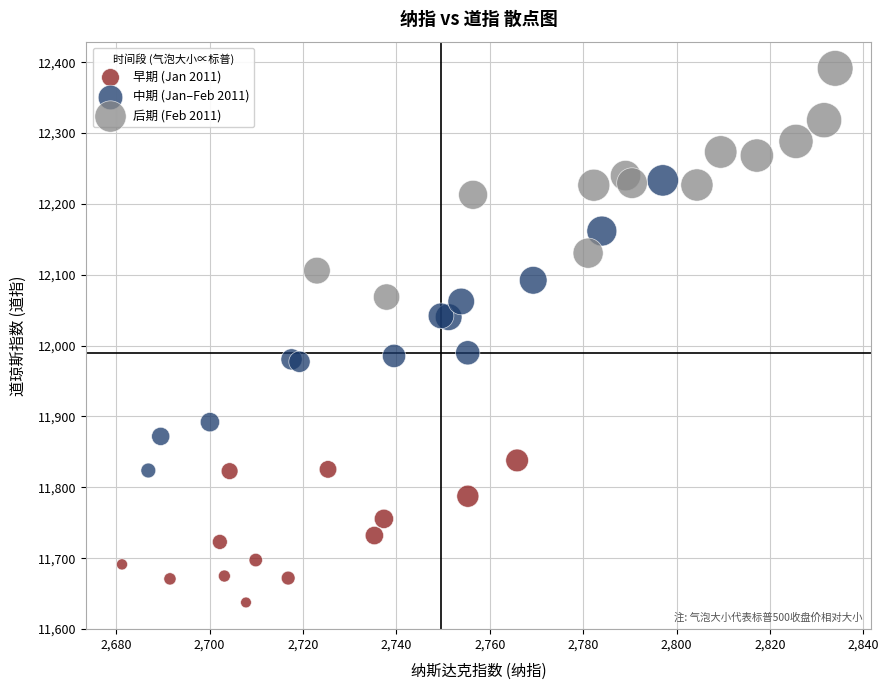

Which series has the largest Y range (max minus min)?

中期 (Jan–Feb 2011)